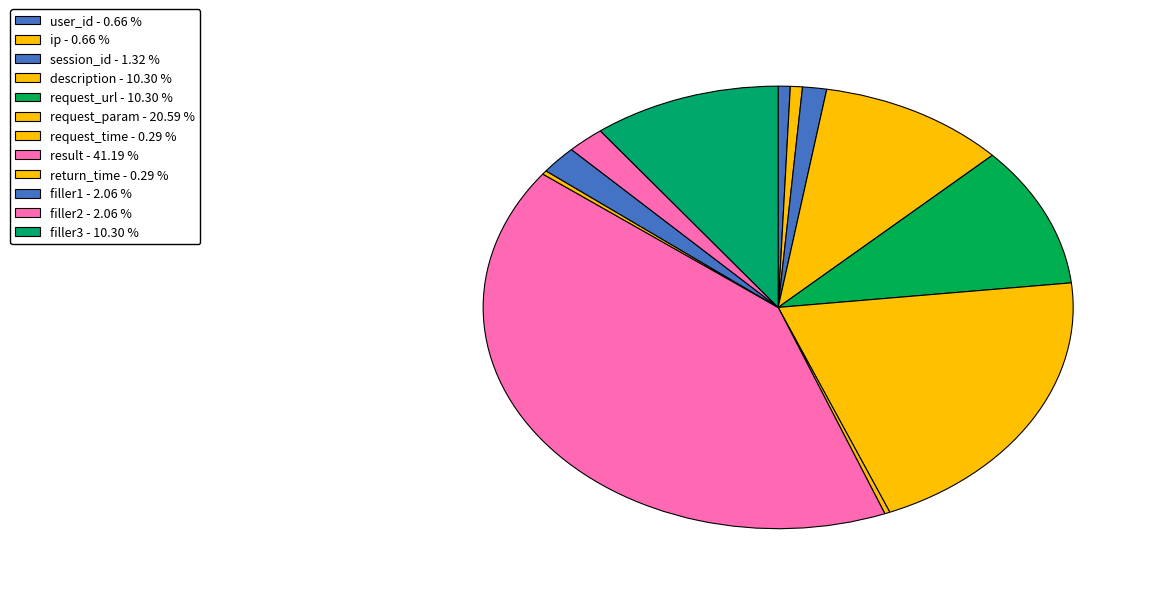

How many slices are in this pie chart?

12